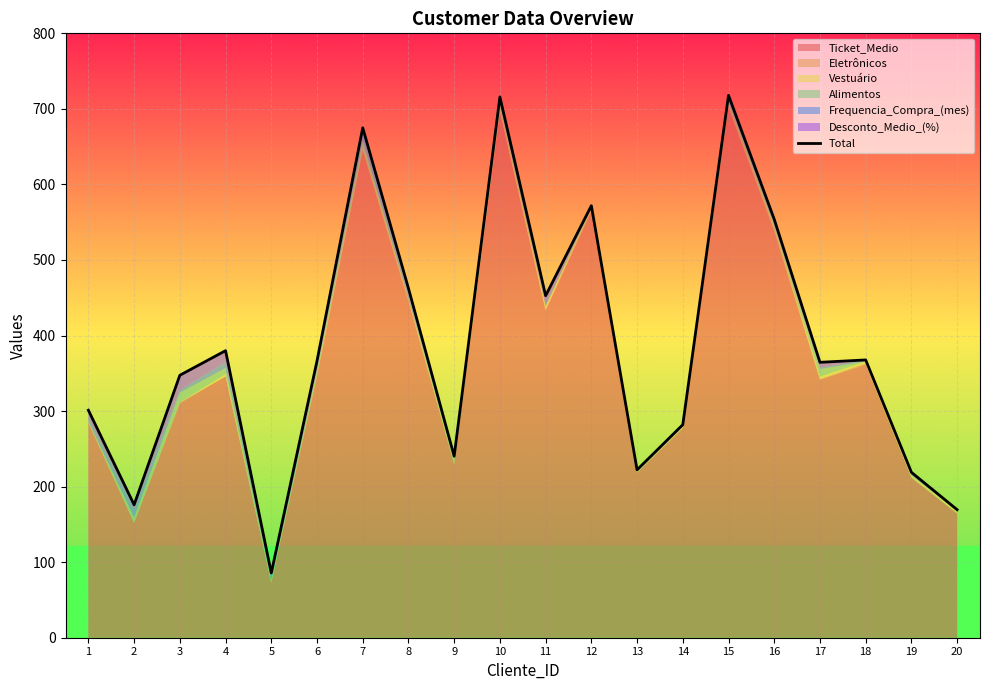

Read the value at 20.

169.4